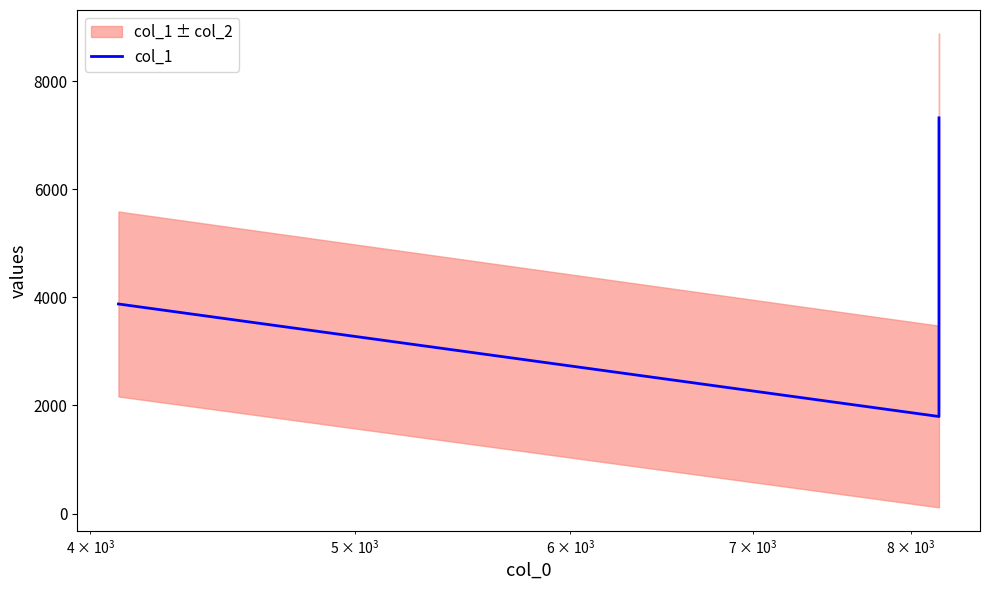

What is the value of the 1st point from the left?

3879